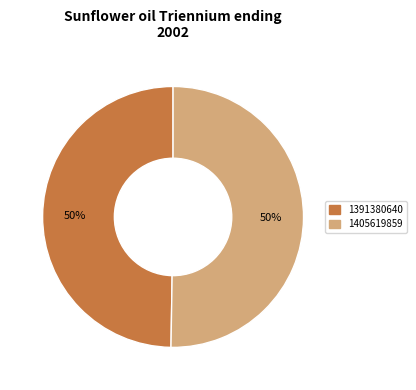

What is the smallest slice in the pie chart?

1391380640